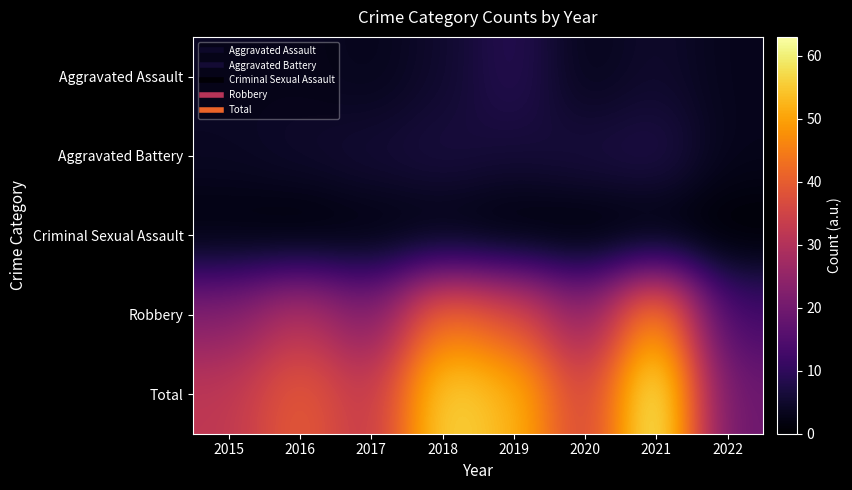

What is the spread (max minus min) of values at 2017?

31